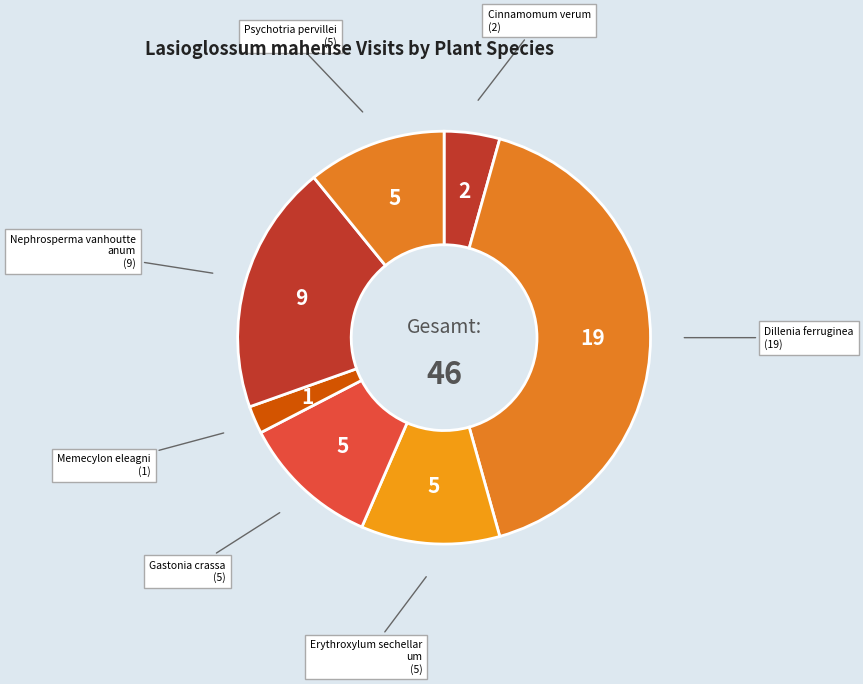

Count the number of slices in the pie.

7